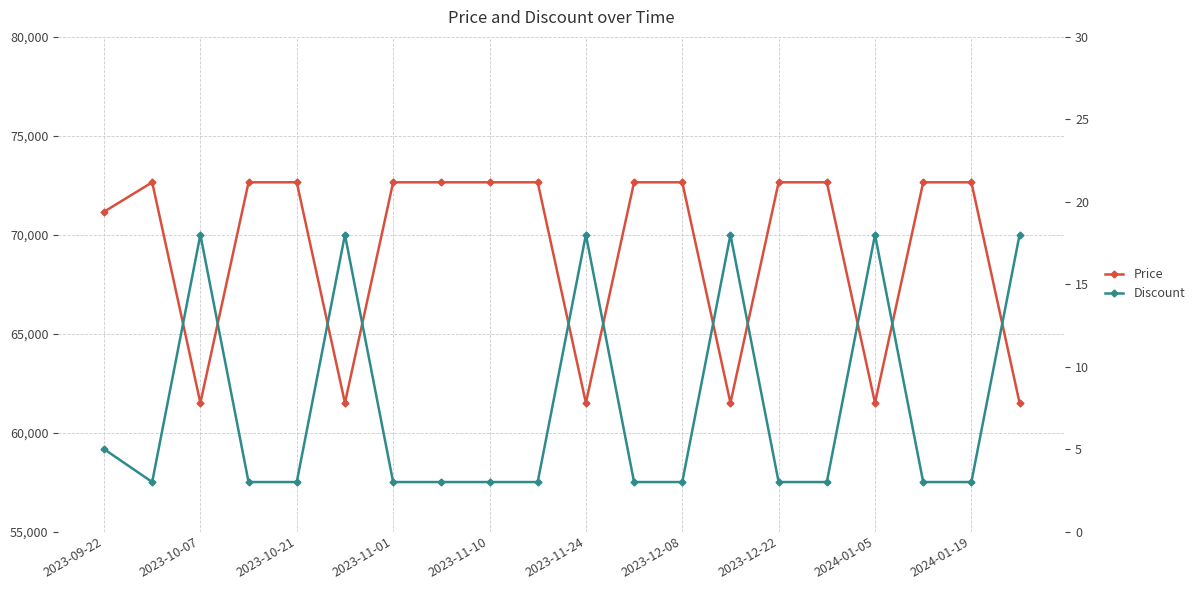

Reading left to right, transcribe all the data shown in this chart.

Price: 71160	72650	61500	72650	72650	61500	72650	72650	72650	72650	61500	72650	72650	61500	72650	72650	61500	72650	72650	61500
Discount: 5	3	18	3	3	18	3	3	3	3	18	3	3	18	3	3	18	3	3	18